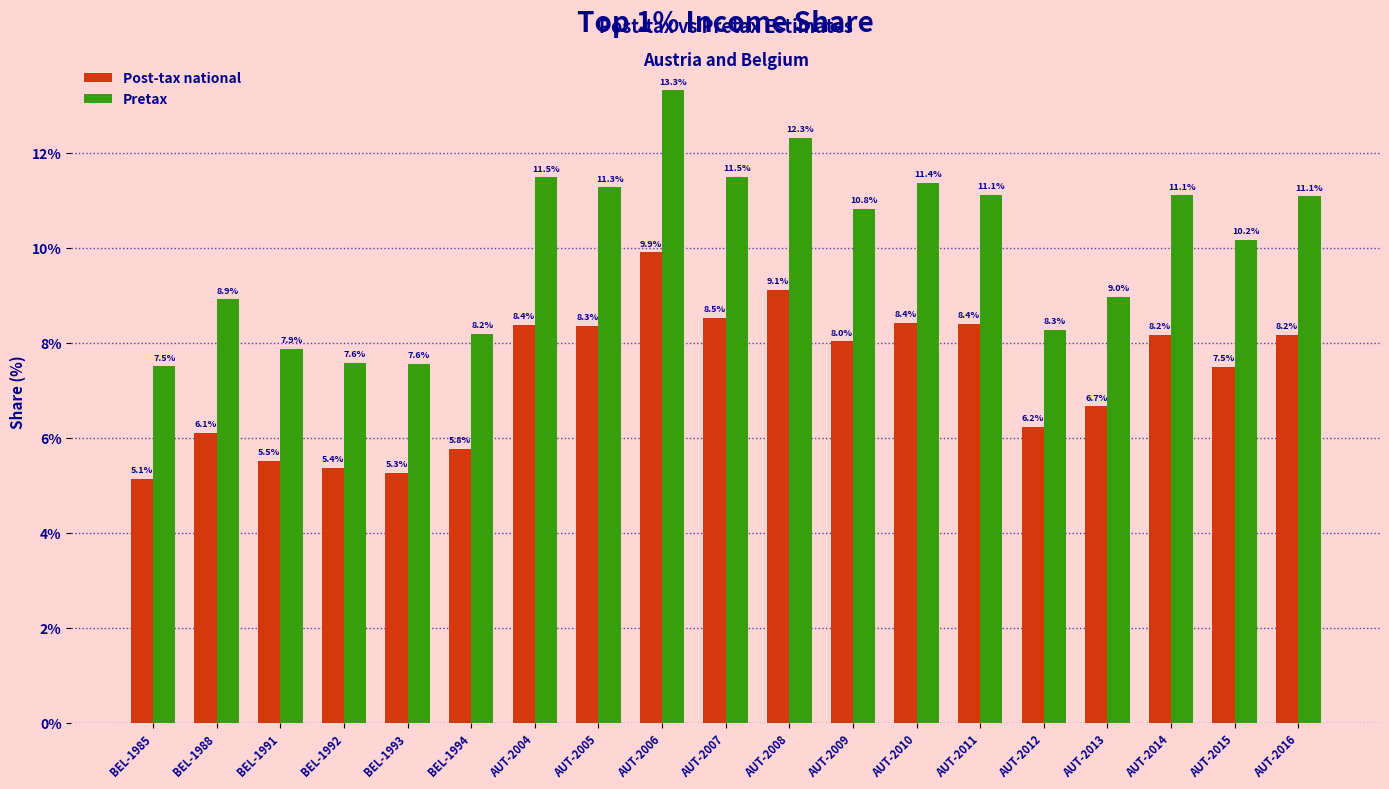

The Pretax series shows 11.1 at AUT-2011. True or false?

True